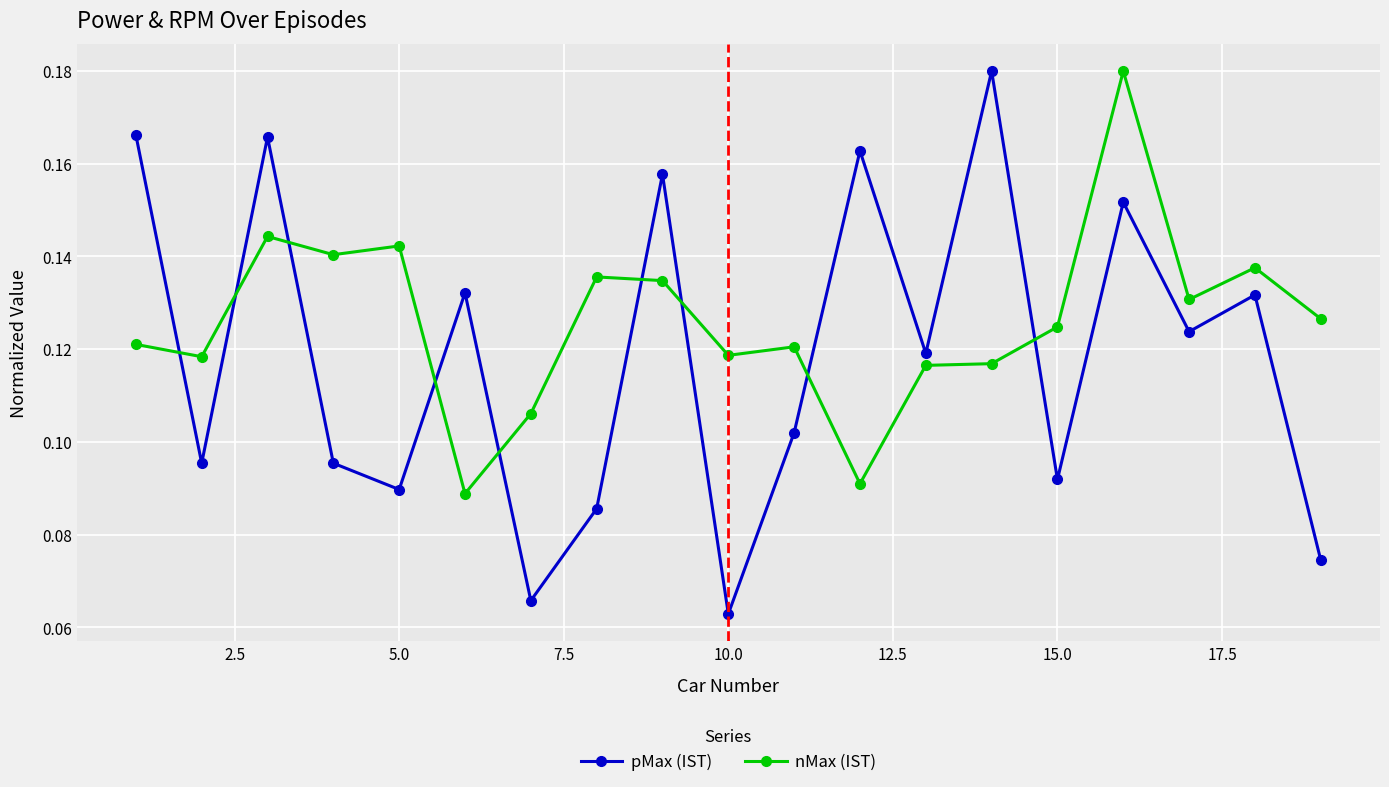

True or false: nMax (IST) has more than 2 interior local peaks.

True